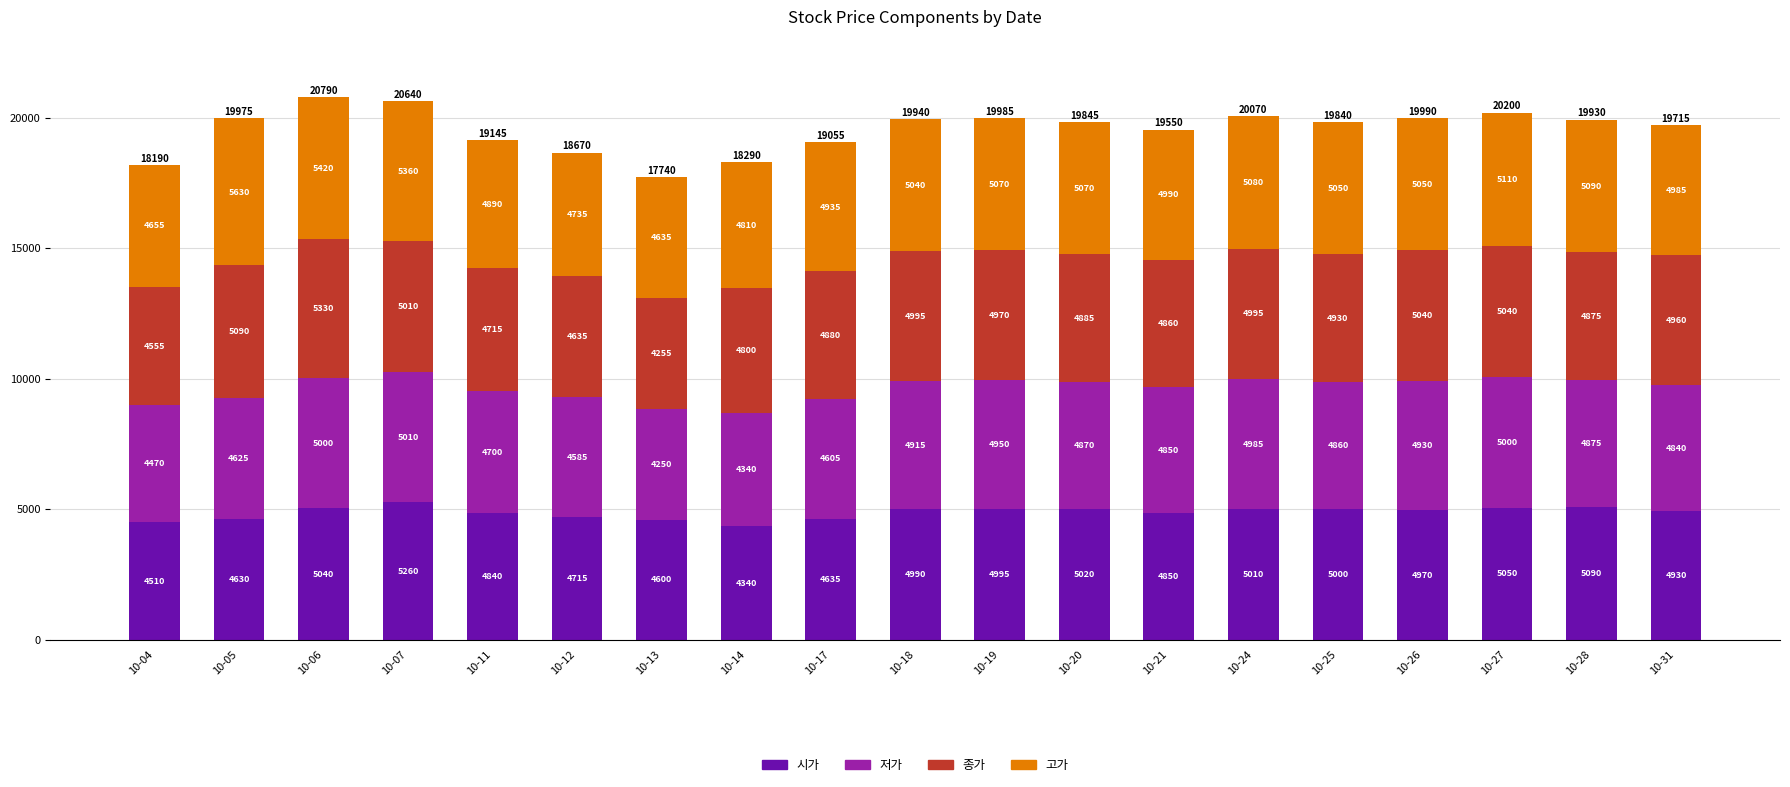

What is the difference between the 시가 values at 10-11 and 10-25?

160